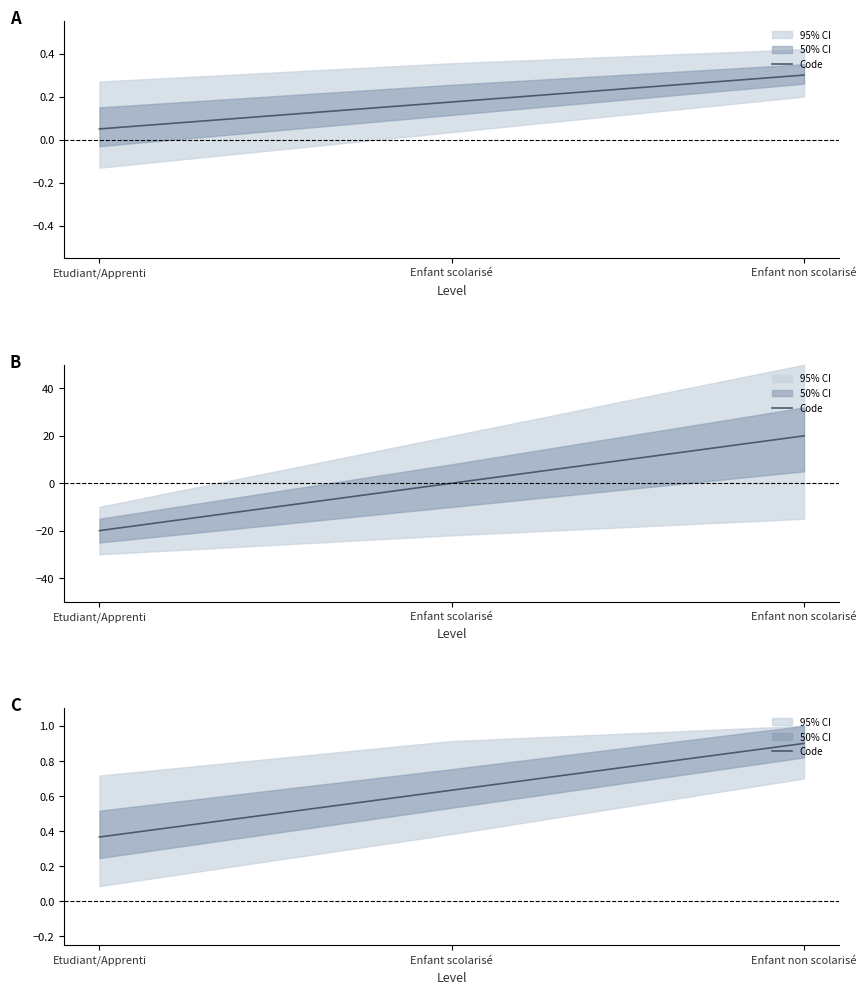

What is the label of the 1st point from the right?

Enfant non scolarisé